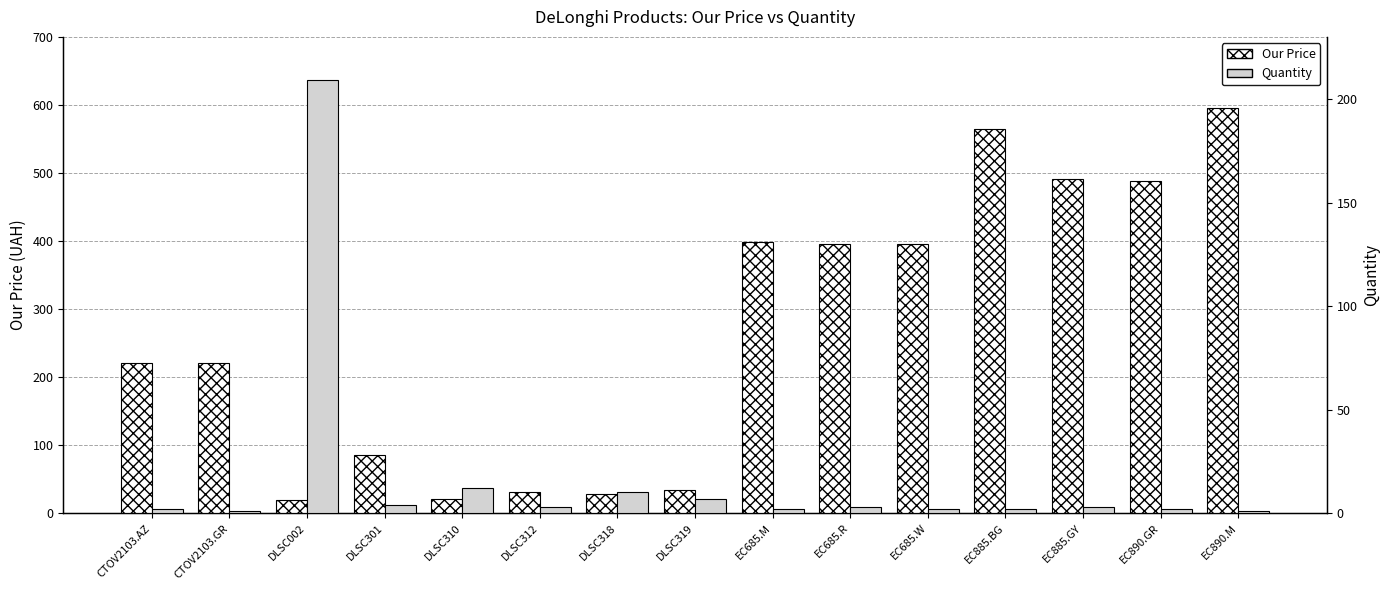

At which label is Quantity closest to 105?

DLSC310